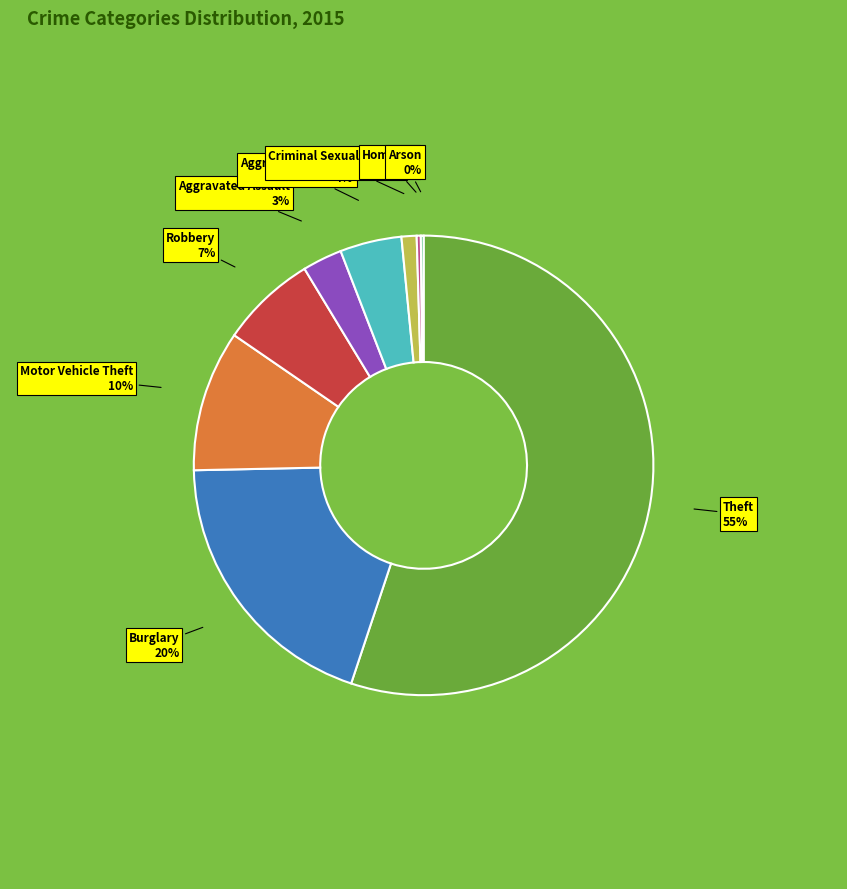

Which category has the biggest portion of the pie?

Theft